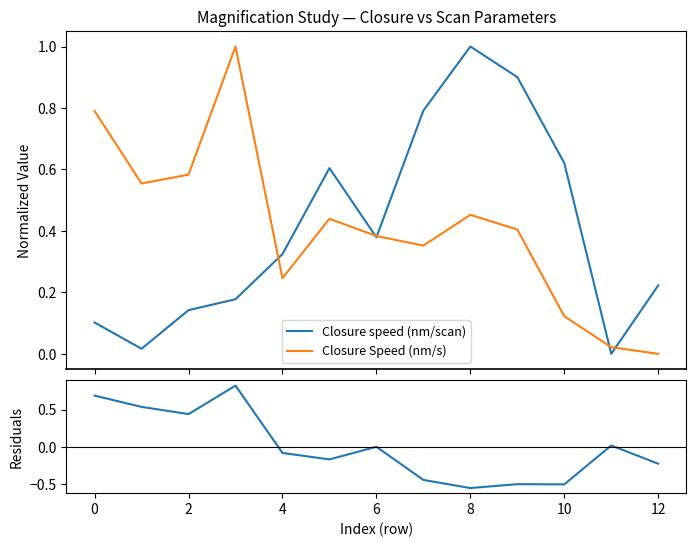

What is the maximum value for Closure speed (nm/scan)?

1.0